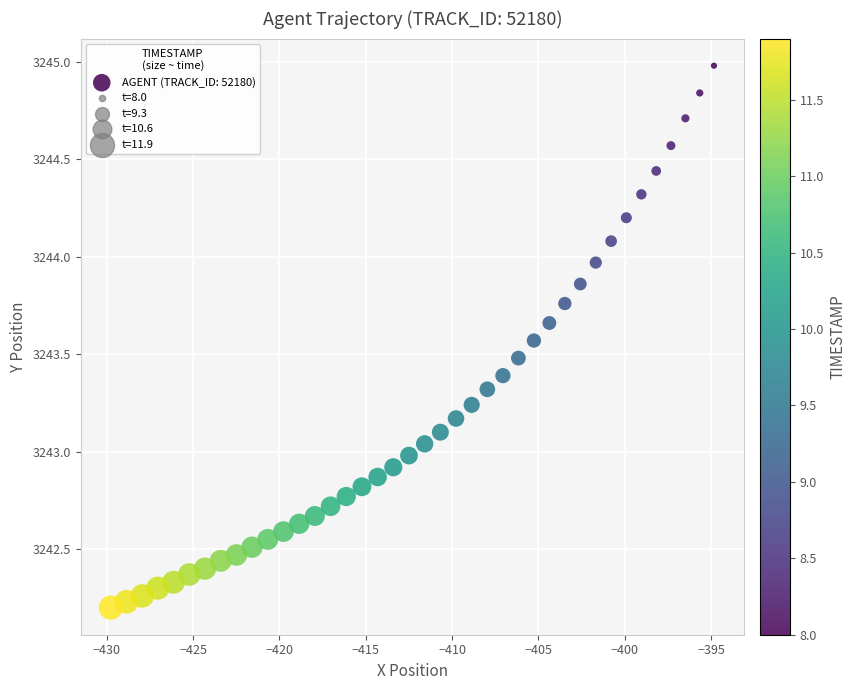

What is the range of Y values (max minus min)?

2.8